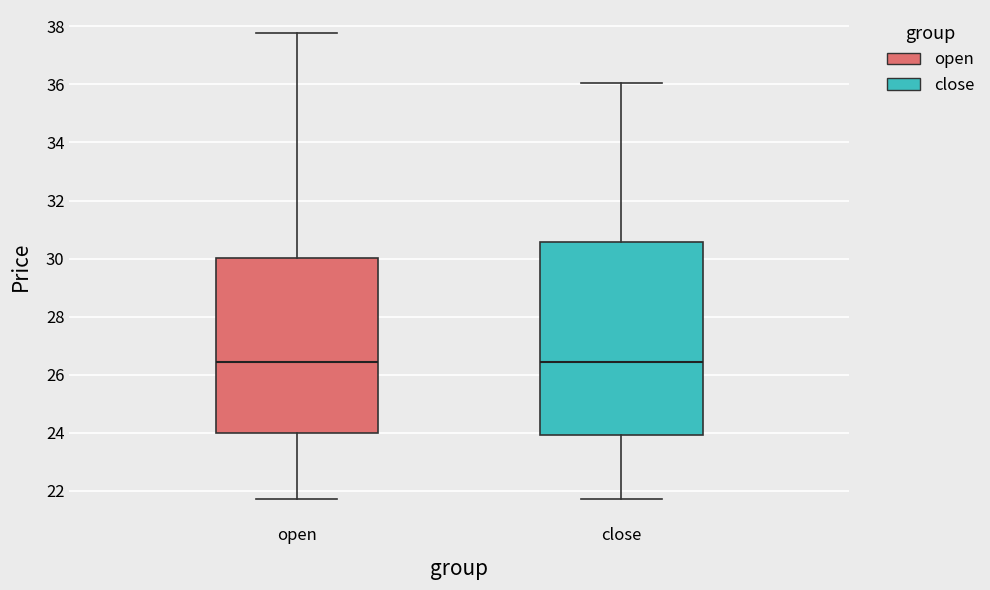

Reading left to right, transcribe this box plot: for each box, give where its median line is, the range the box spans, and where its two whiskers end, as read against the y-axis. The values are not printed on the chart, so give them approximately, as read against the axis.

open: median 26.4, box 24.0 to 30.0, whiskers 21.8 to 37.8
close: median 26.4, box 24.0 to 30.6, whiskers 21.8 to 36.0